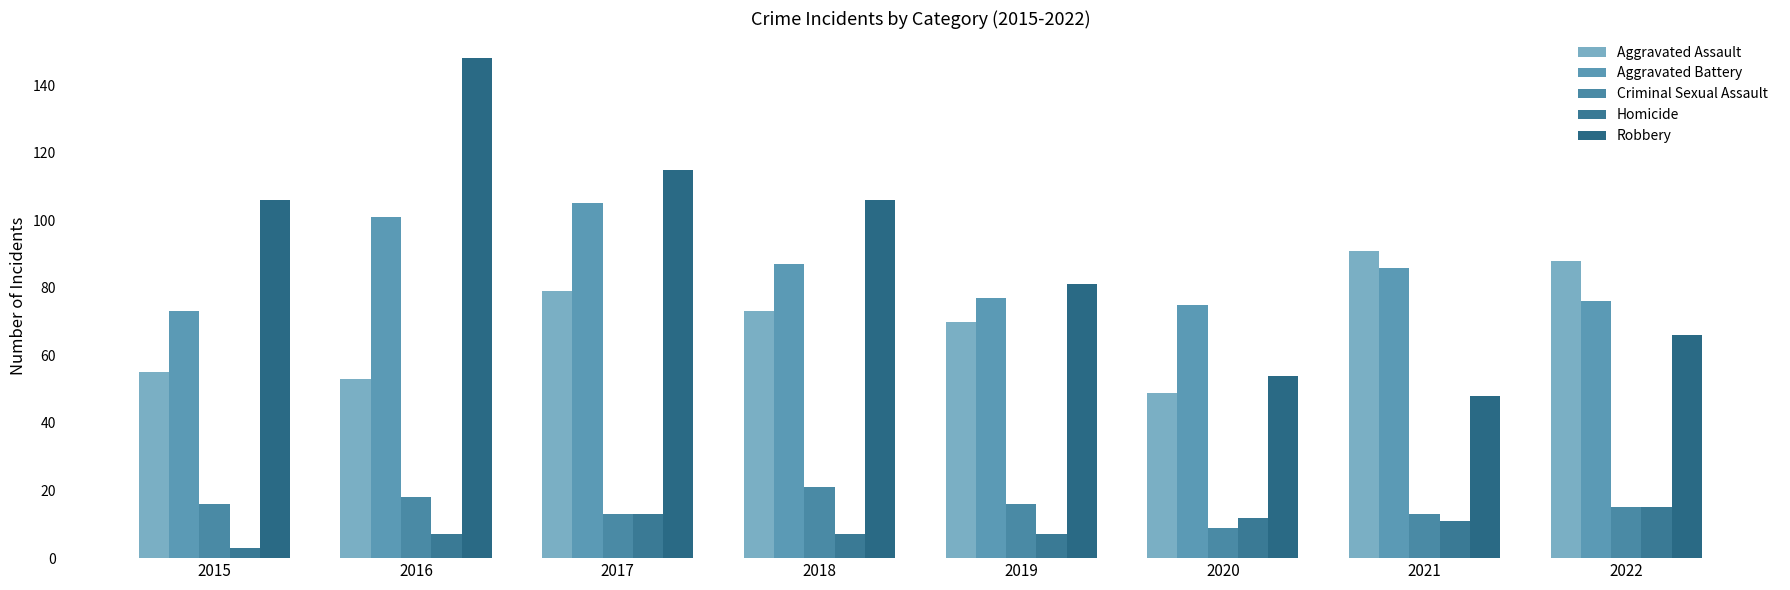

What are all the series names shown in the legend?

Aggravated Assault, Aggravated Battery, Criminal Sexual Assault, Homicide, Robbery